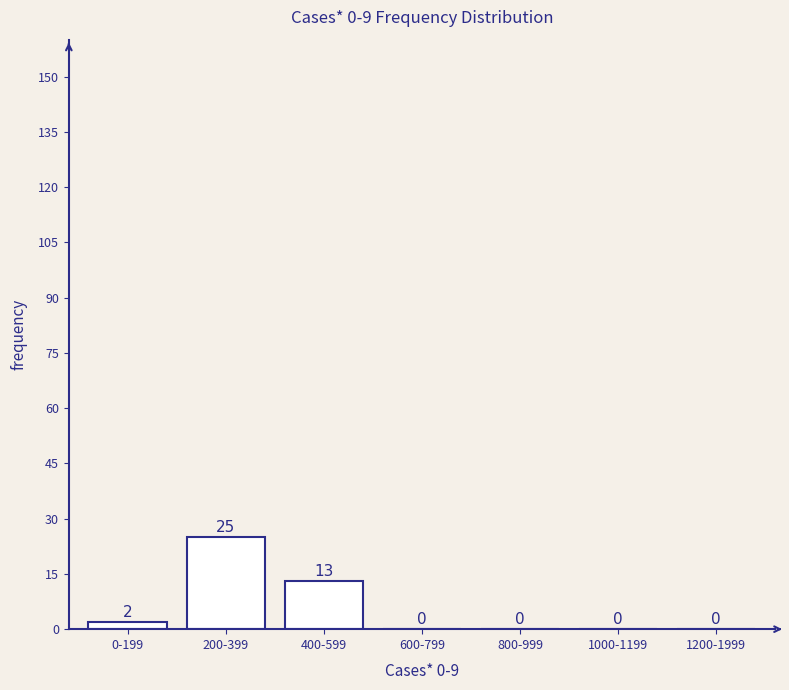

Reading left to right, what are all the values shown in this chart?

0-199=2	200-399=25	400-599=13	600-799=0	800-999=0	1000-1199=0	1200-1999=0